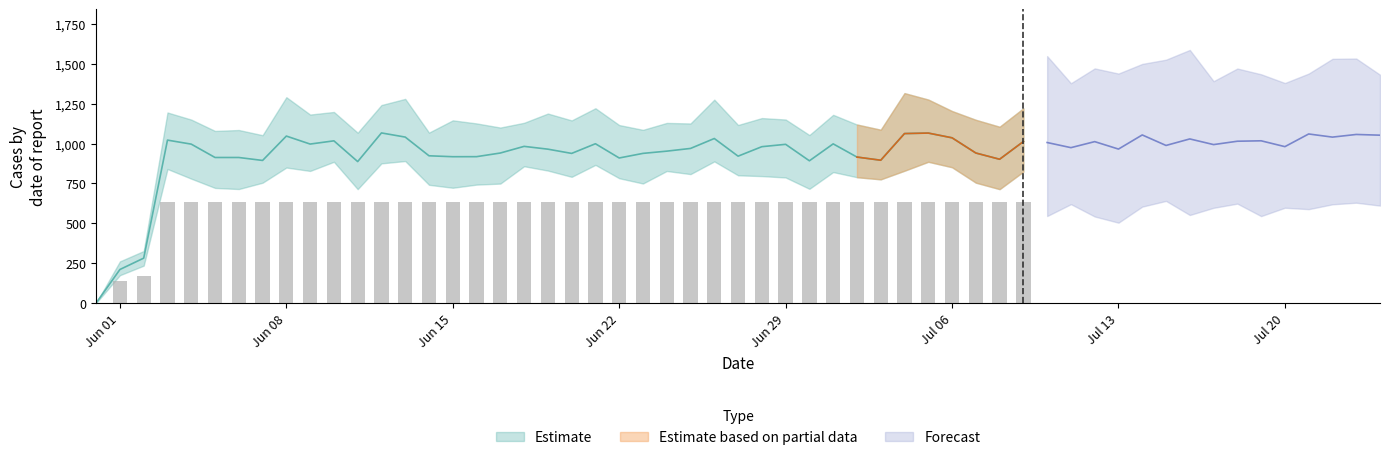

Read the value at 2020-06-30, to the nearest 10.

630